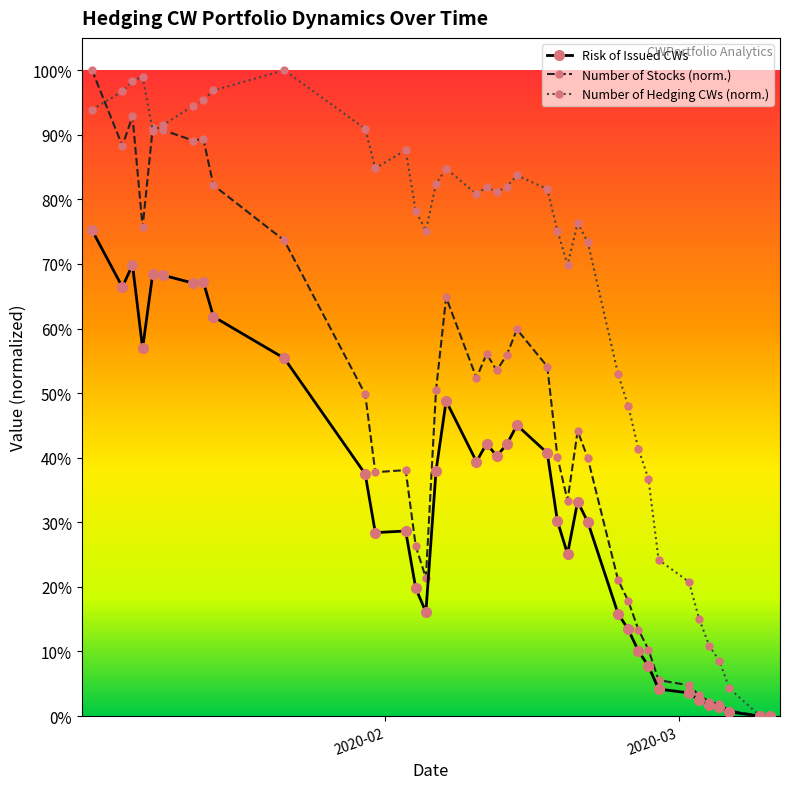

What are all the series names shown in the legend?

Risk of Issued CWs, Number of Stocks (norm.), Number of Hedging CWs (norm.)